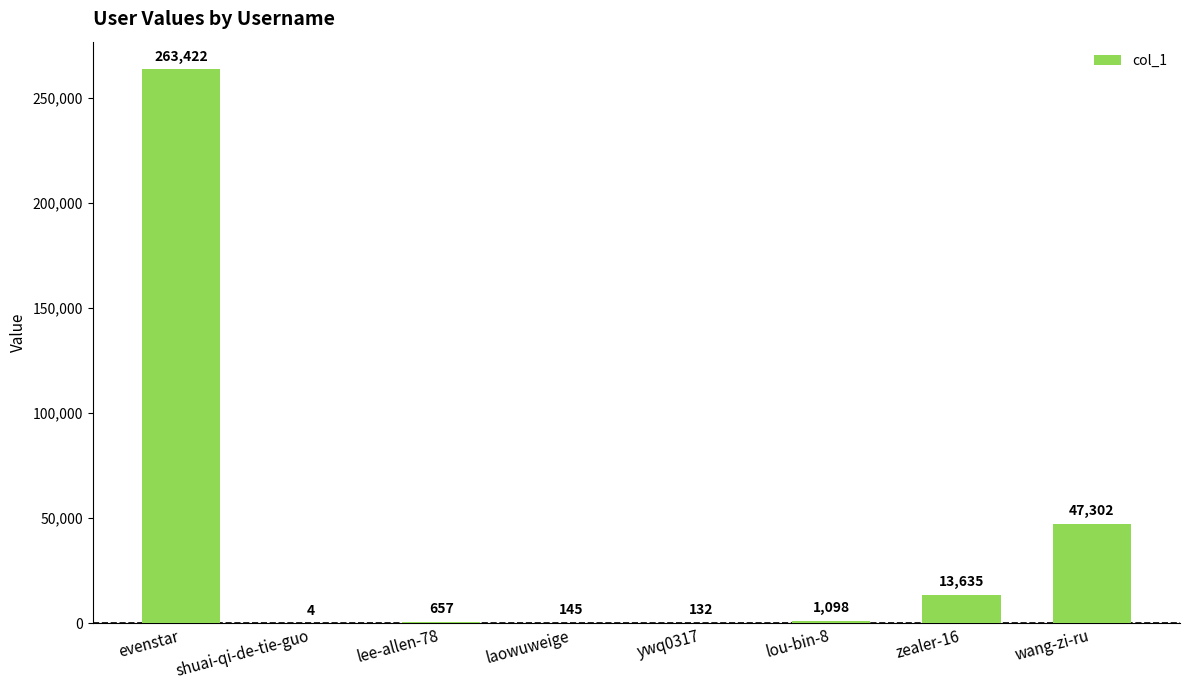

What is the approximate value at laowuweige?

145